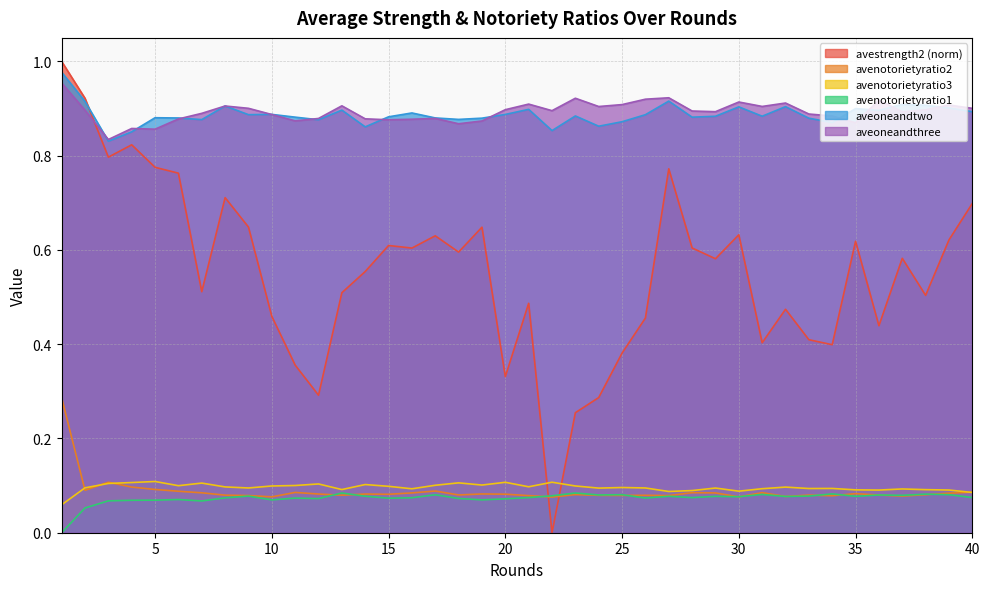

At which category does avenotorietyratio1 reach its first local peak?

6